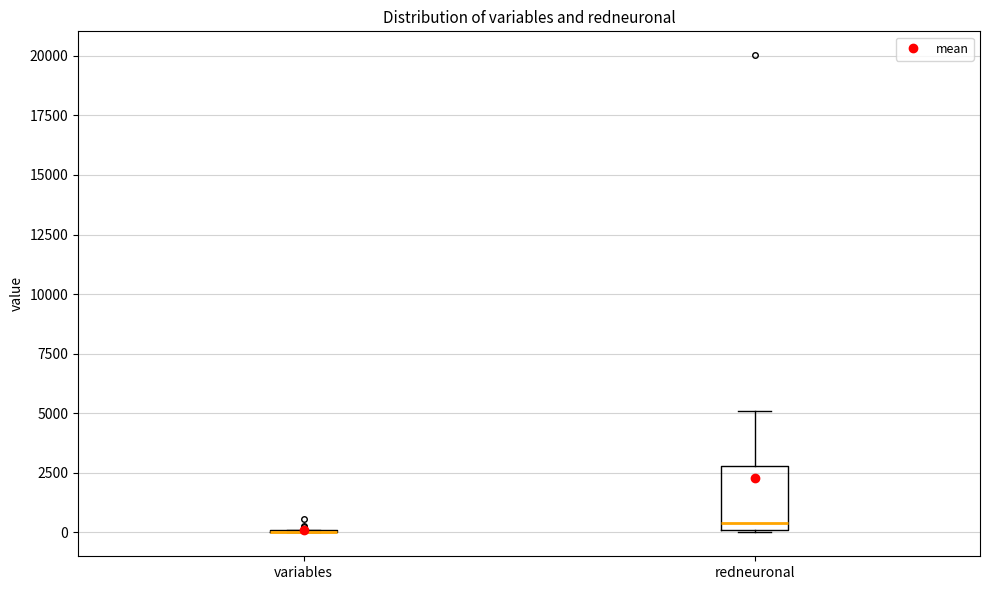

Reading left to right, read every box against the y-axis: the position of its median line, the range the box covers, and the ends of its whiskers. The values are not printed on the chart, so give them approximately, as read against the axis.

variables: box collapsed to a line at 0, whiskers 0 to 0
redneuronal: median 500, box 0 to 3000, whiskers 0 to 5000